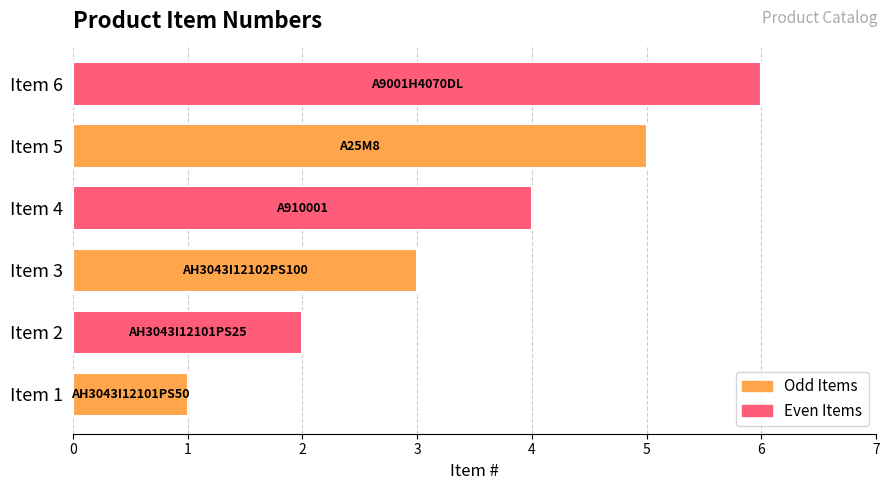

True or false: the data shows 4 at Item 2.

False